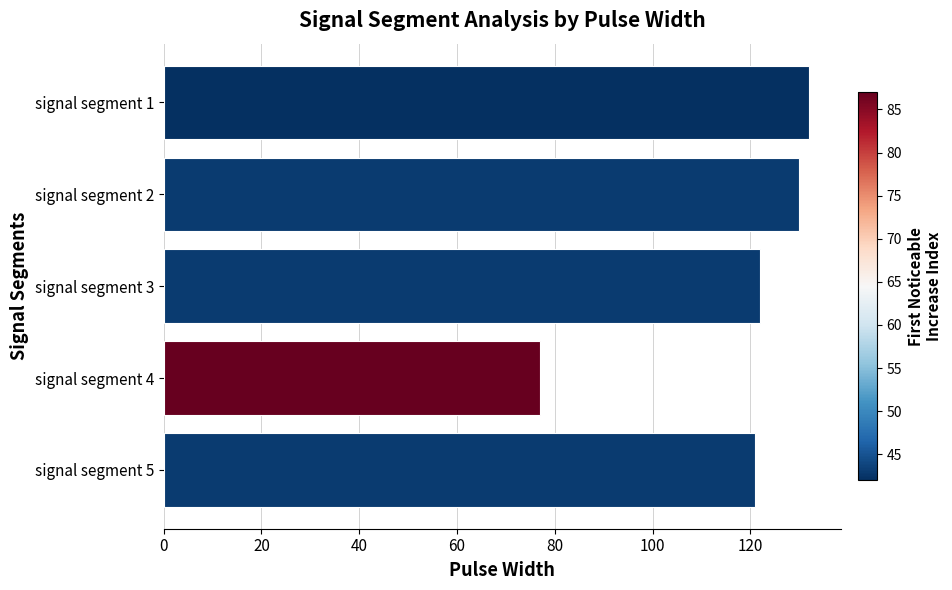

True or false: the data shows 127 at signal segment 4.

False